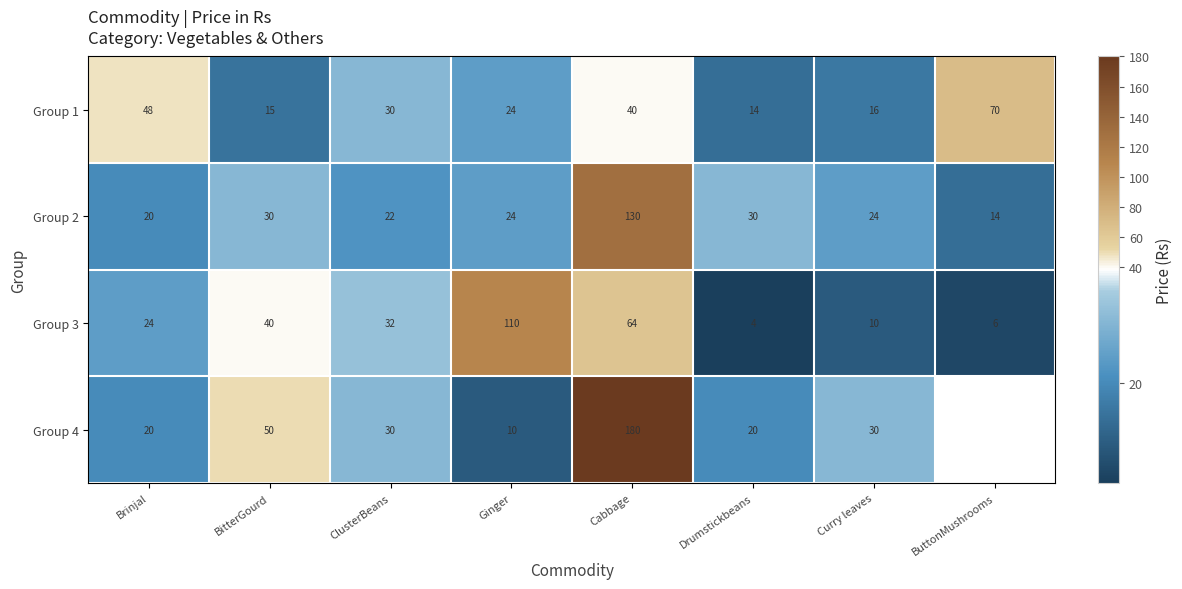

At which category is the sum across all series the highest?

Cabbage